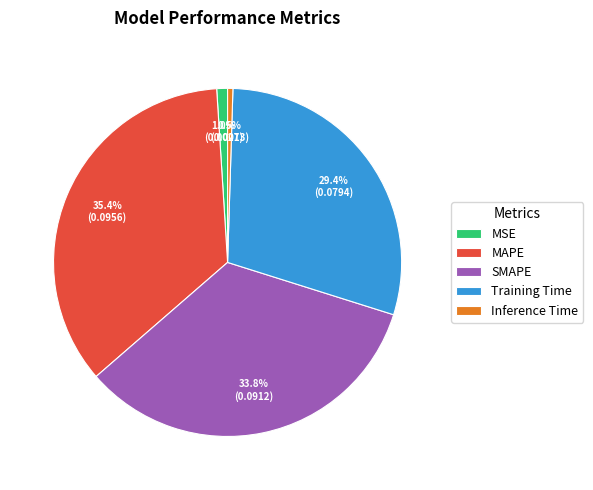

What percentage is NOT represented by SMAPE?

66.2%